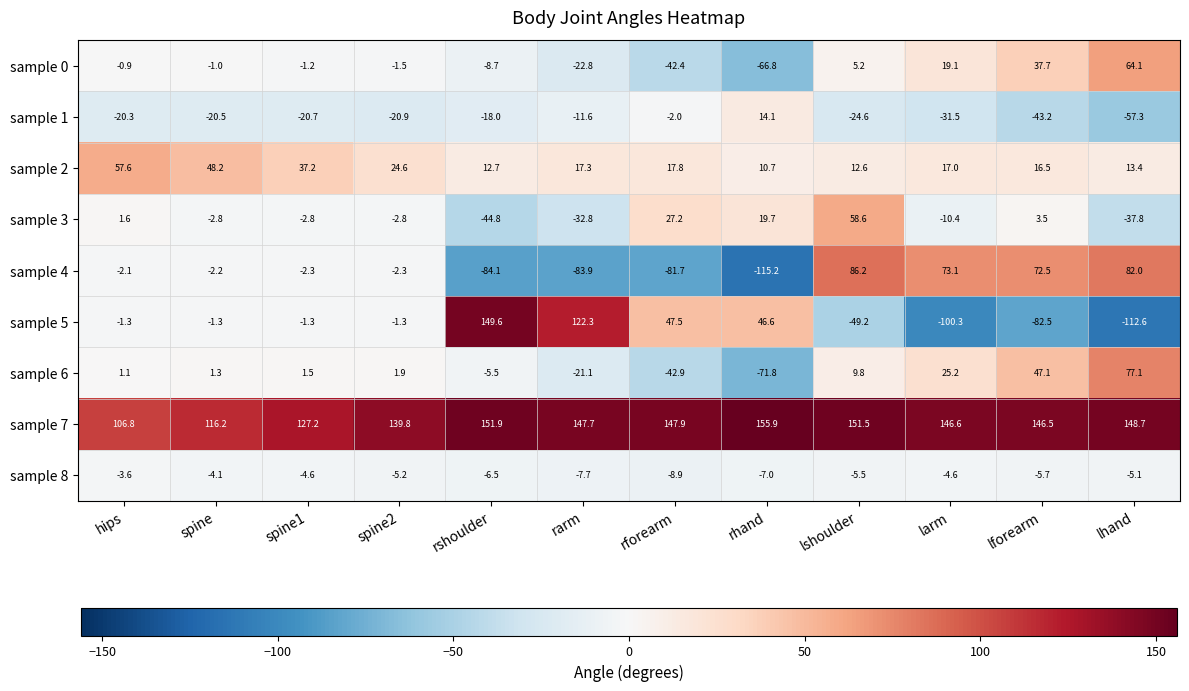

How many data points does each series have?

12